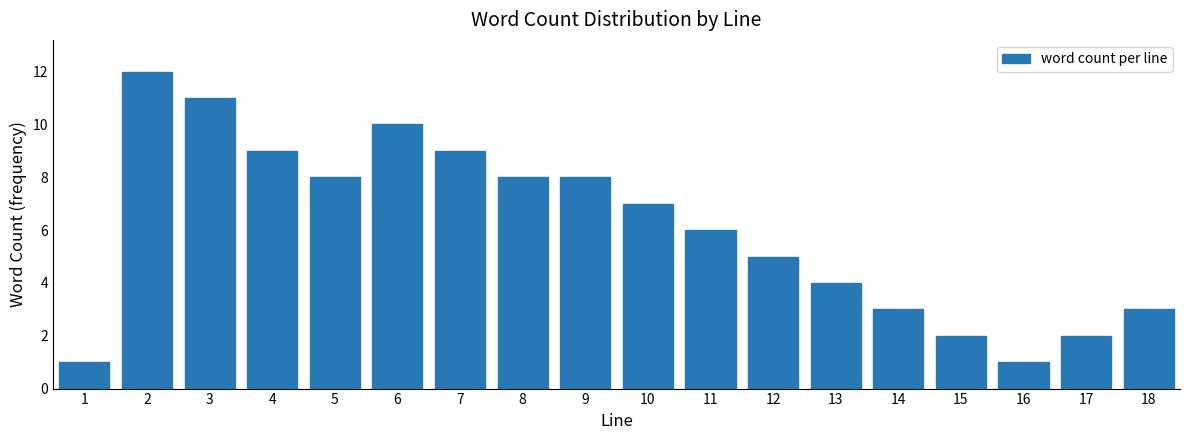

Reading left to right, what are all the values shown in this chart?

1=1	2=12	3=11	4=9	5=8	6=10	7=9	8=8	9=8	10=7	11=6	12=5	13=4	14=3	15=2	16=1	17=2	18=3